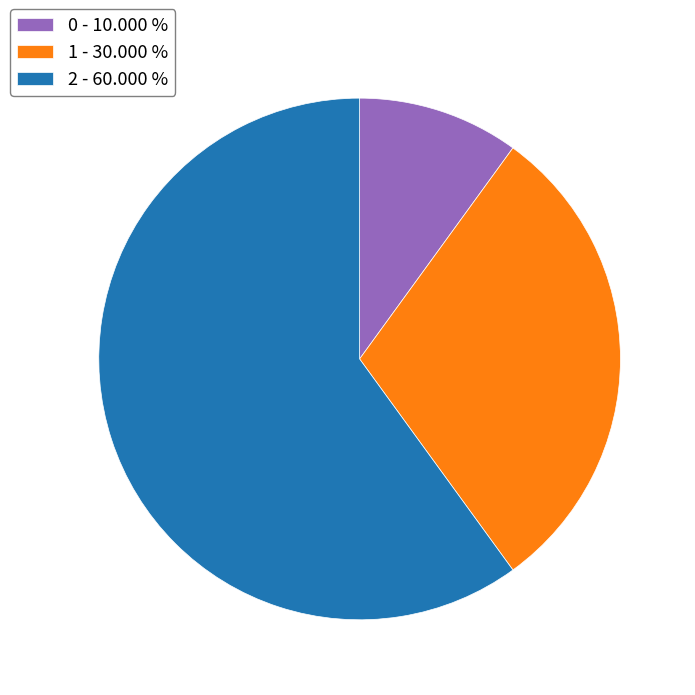

Approximately how many times larger is the value at 0 compared to 2?

0.2